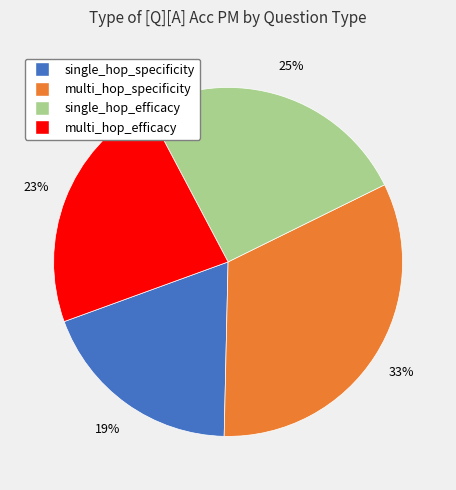

To the nearest percent, what is the average slice percentage?

25%